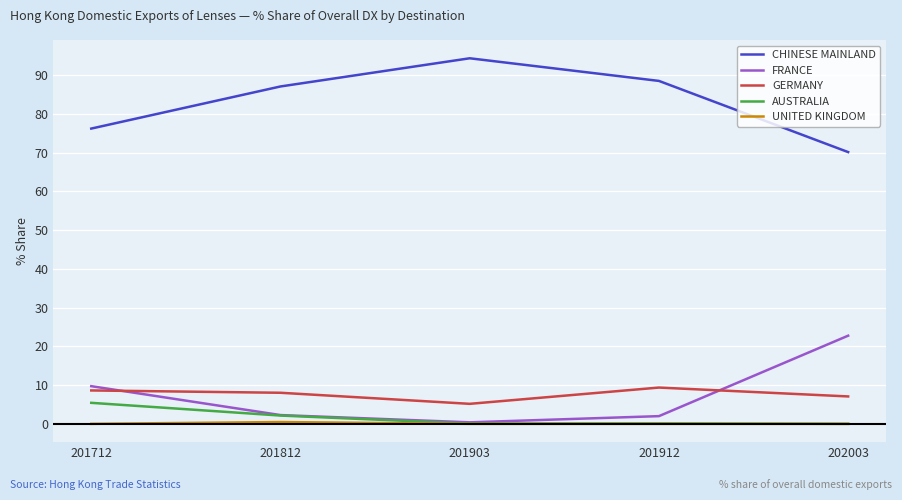

Which series has the largest total across all categories?

CHINESE MAINLAND